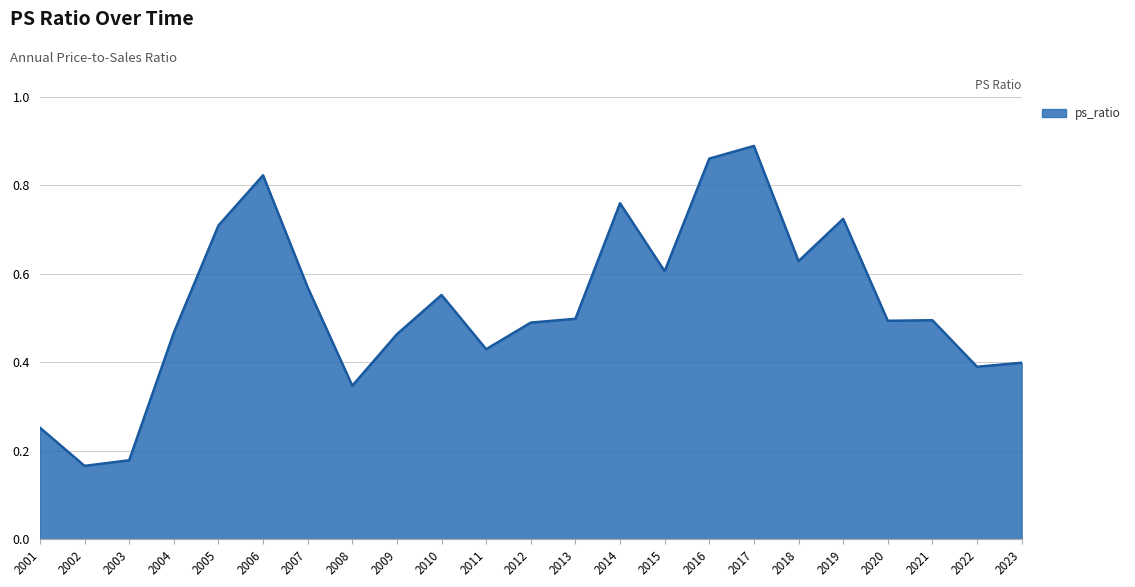

Is it true that the value at 2013 is 0.9?

False